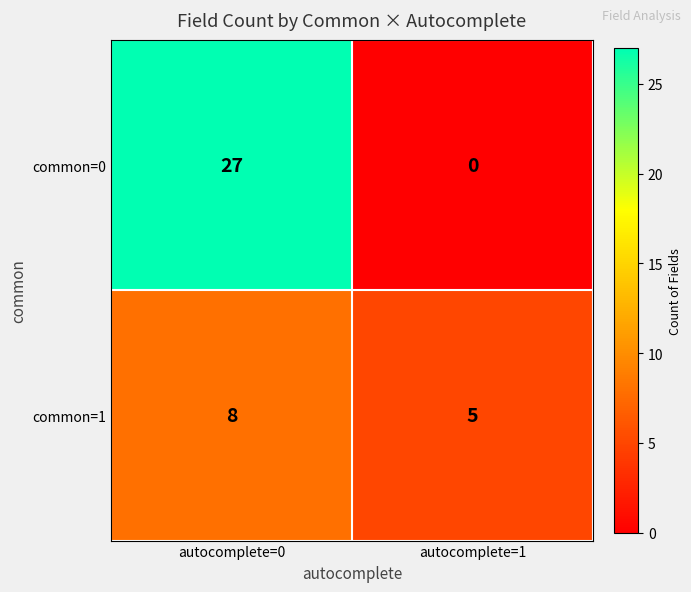

What is the difference between the common=0 values at autocomplete=0 and autocomplete=1?

27